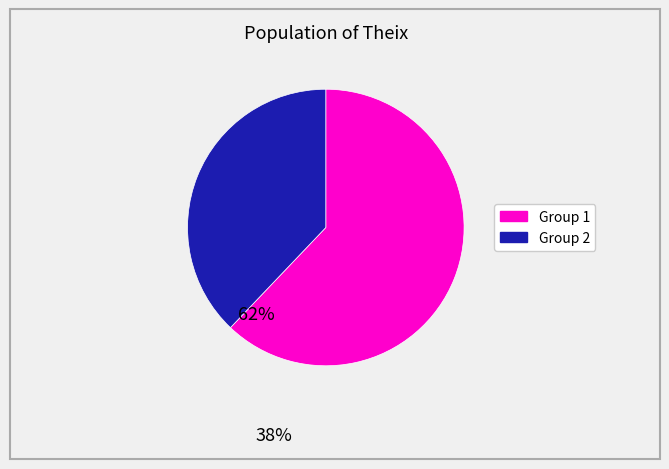

How many slices are in this pie chart?

2